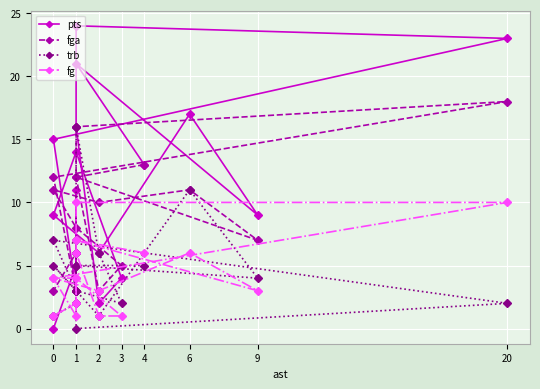

What is the maximum value shown in the chart?

24